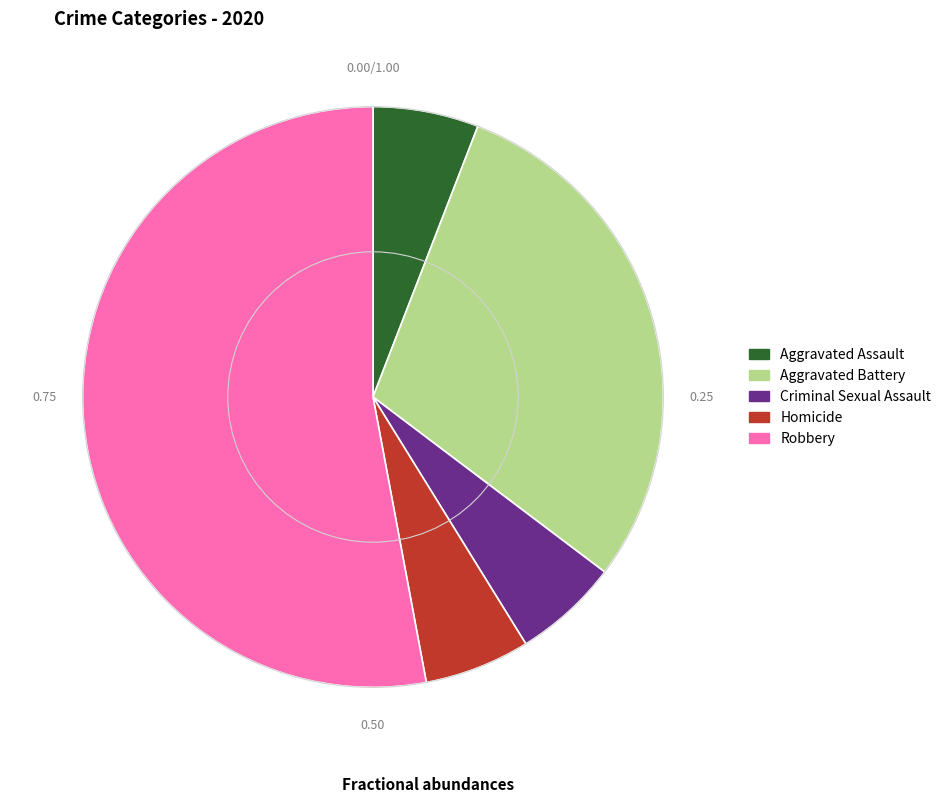

How many slices are in this pie chart?

5